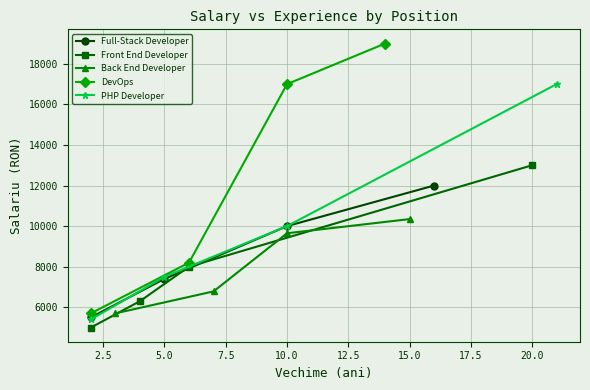

What is the difference between the maximum and minimum values in the Back End Developer series?

4645